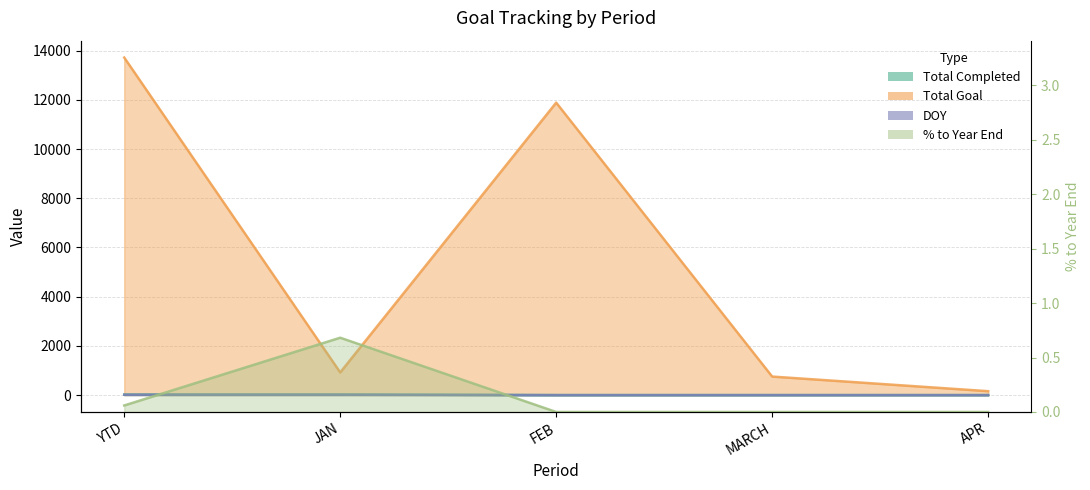

True or false: Total Goal and Total Completed cross at least once.

False